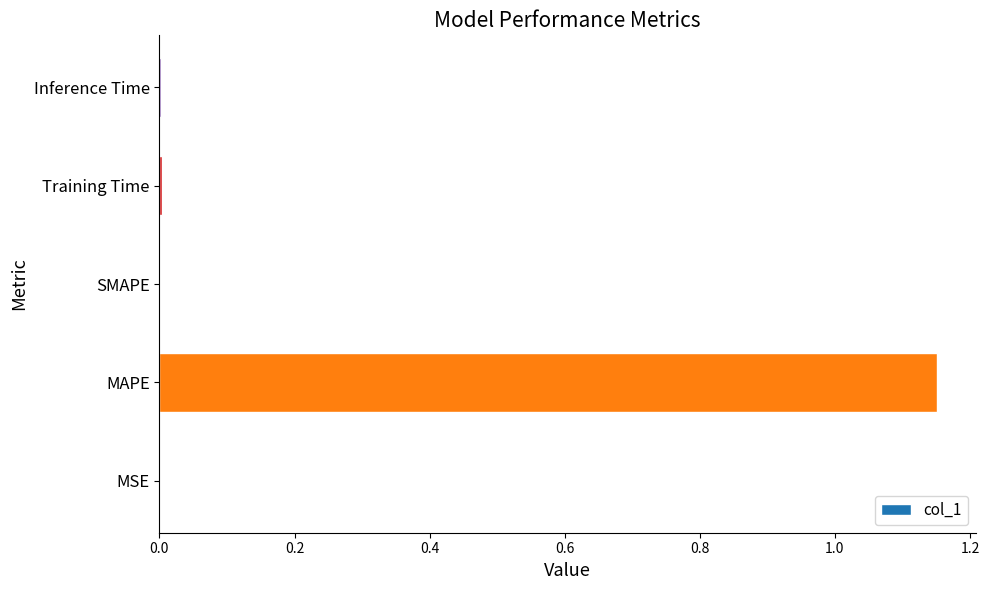

True or false: the data shows 1.6 at MAPE.

False